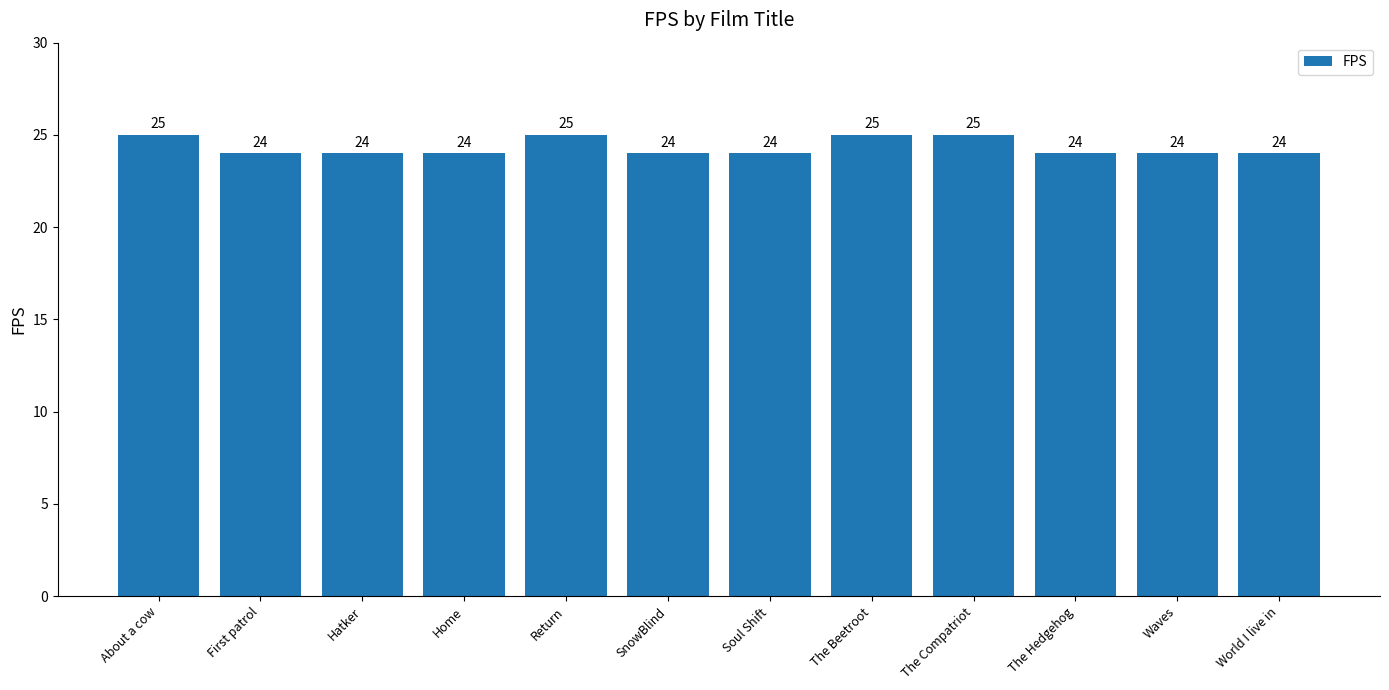

Does the chart contain stacked bars?

No